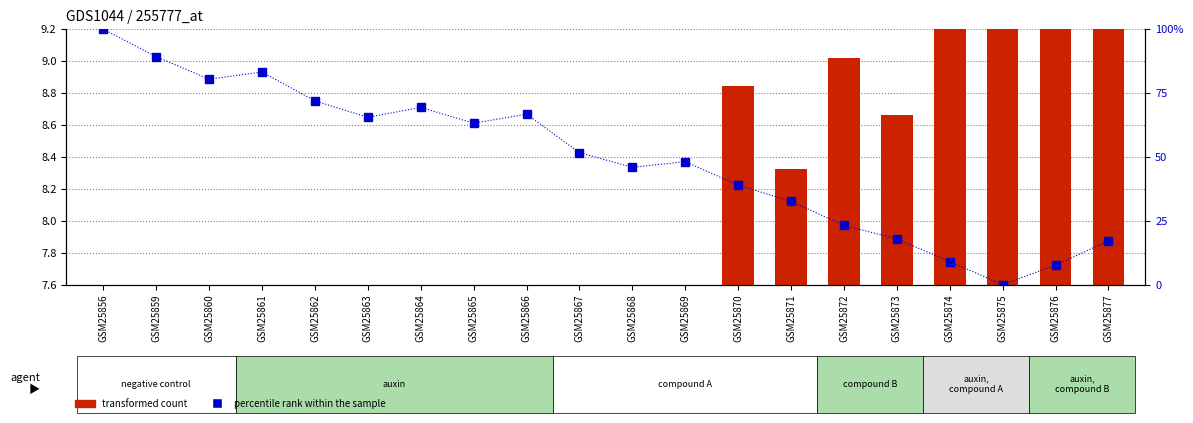

What is the sum of the transformed count values at GSM25872 and GSM25870?

17.9